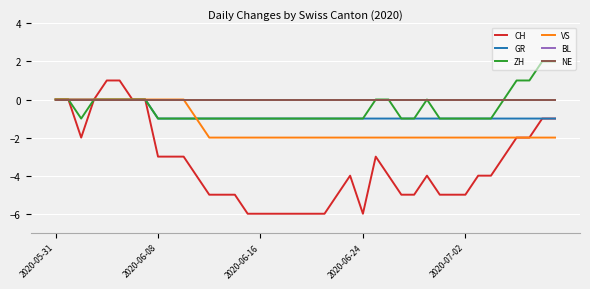

Does the chart have visible grid lines?

Yes